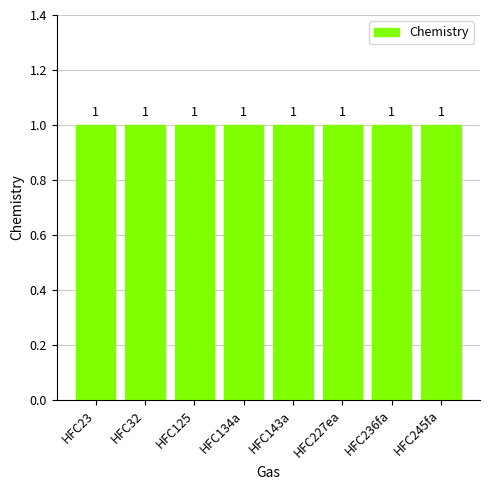

The Pulse Size Scalar in MimiFaIR series shows 1.0 at HFC227ea. True or false?

True